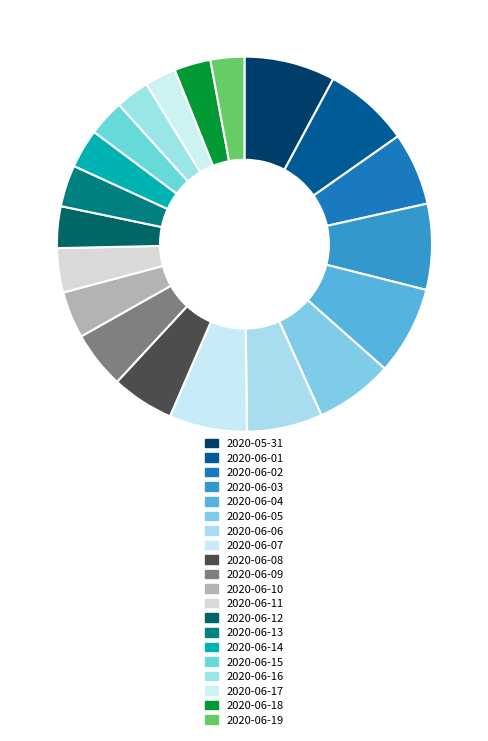

How many segments does this pie chart have?

20